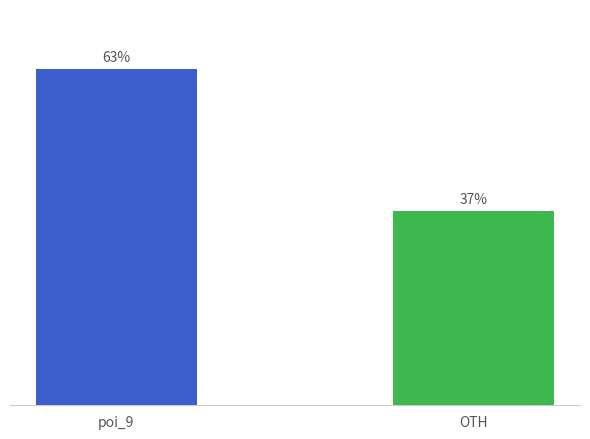

What is the ratio of the value at poi_9 to the value at OTH?

1.7